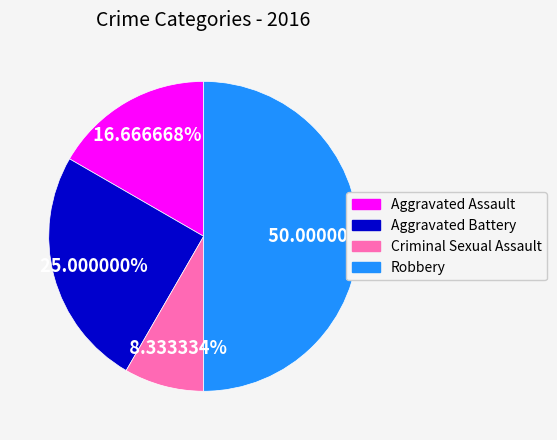

True or false: Criminal Sexual Assault accounts for 18% of the total.

False